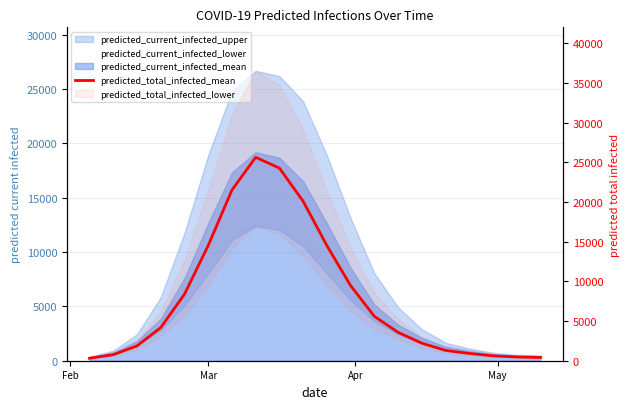

What is the average value?

8024